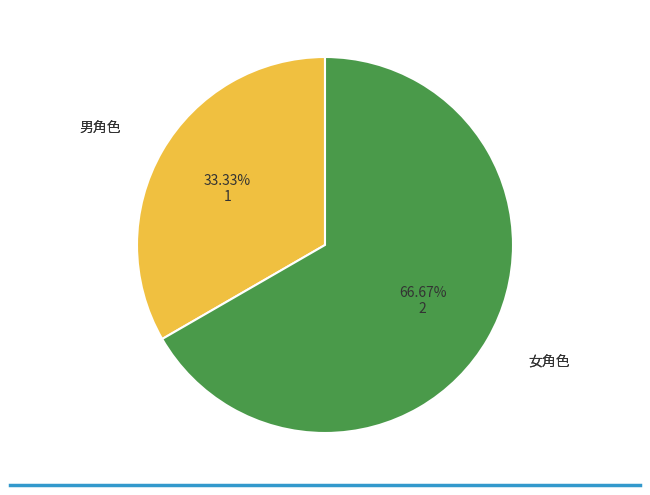

How many segments does this pie chart have?

2